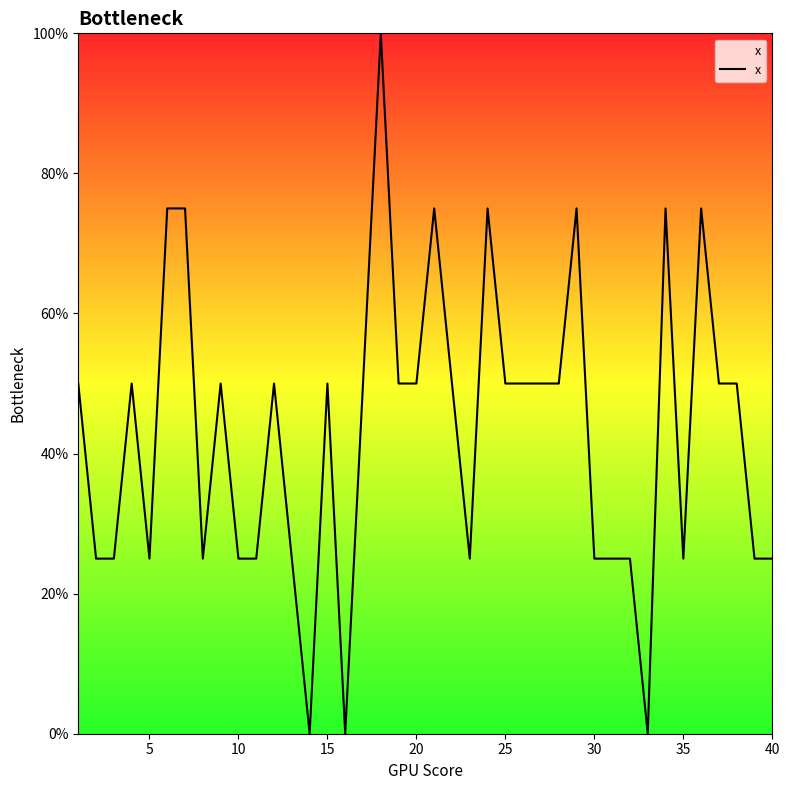

What is the difference between the maximum and minimum values?

100